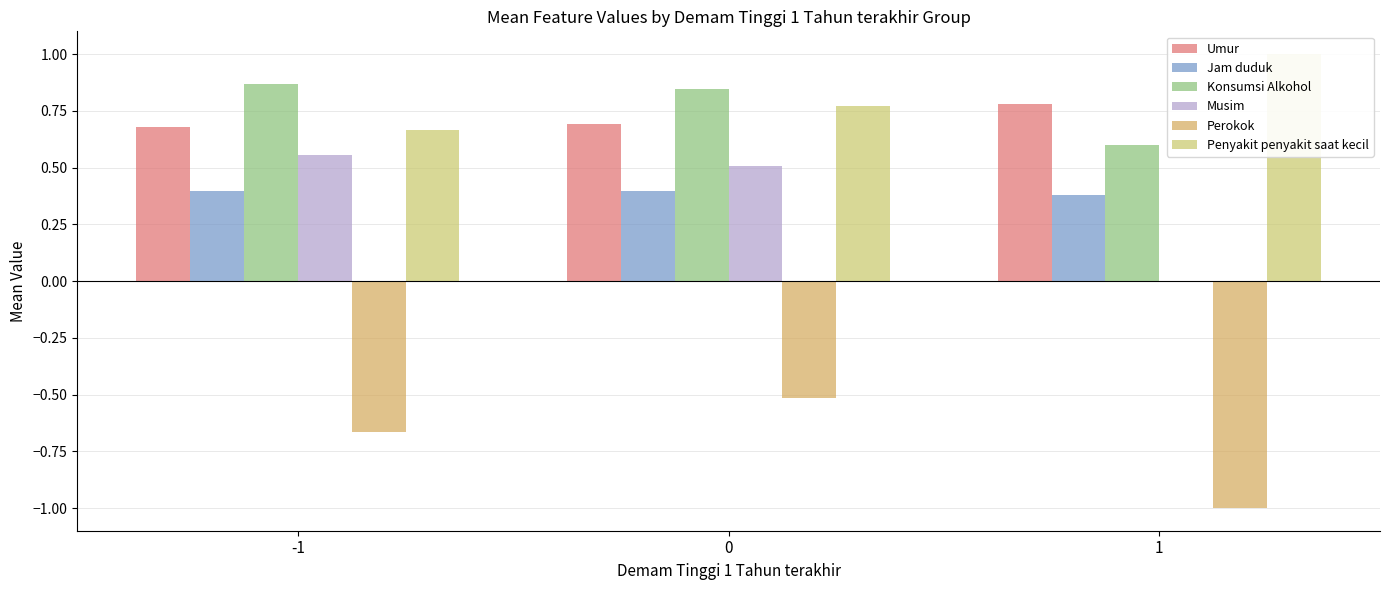

At which category does the chart reach its minimum across all series?

1